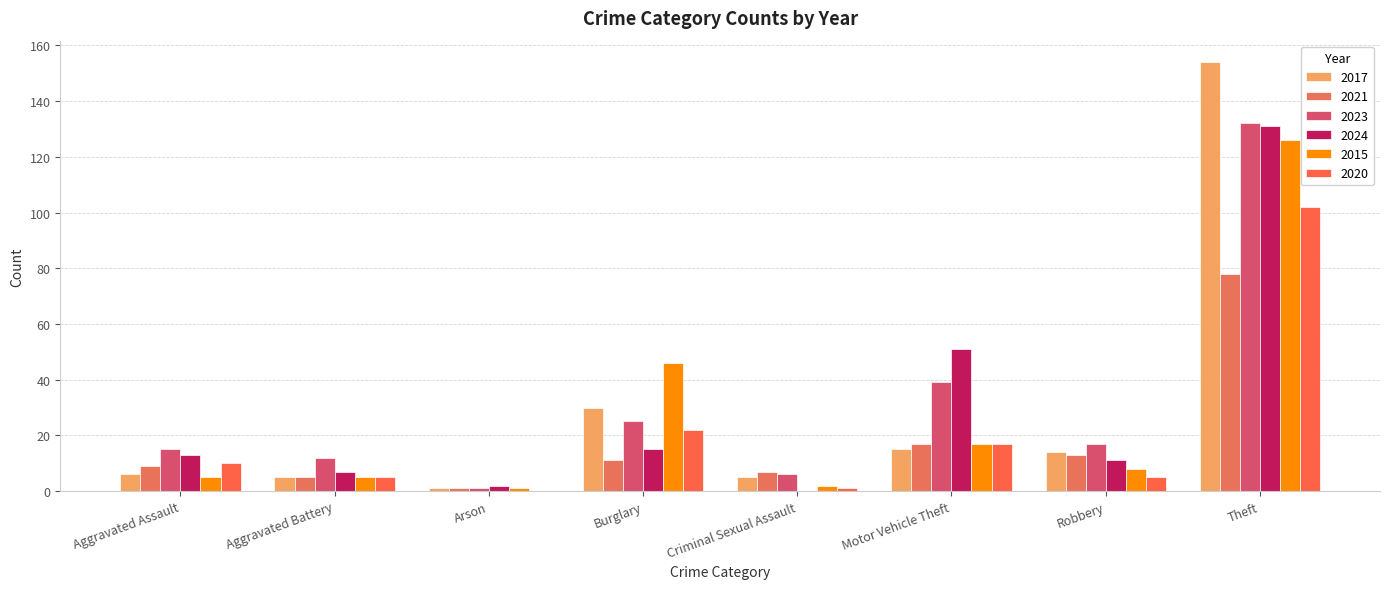

Count the number of data series in this chart.

6